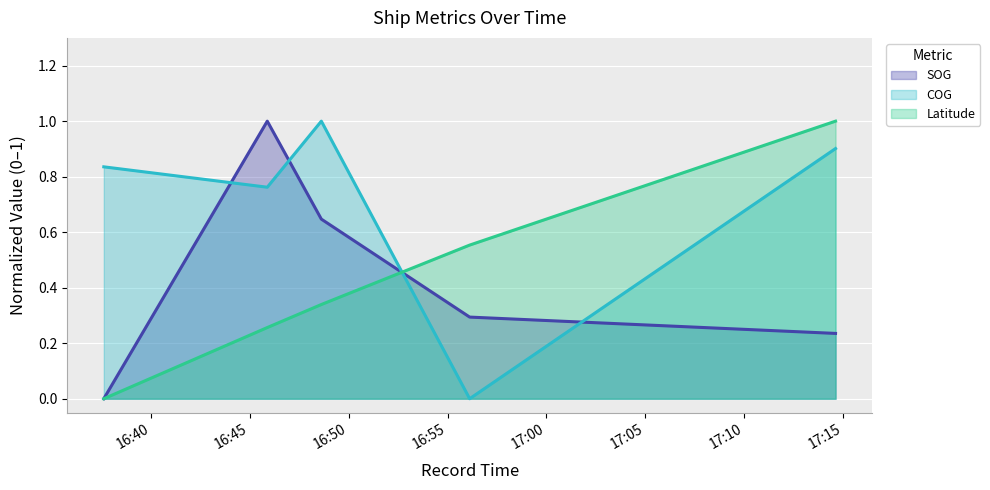

Which series has the largest range (max minus min)?

SOG (line)